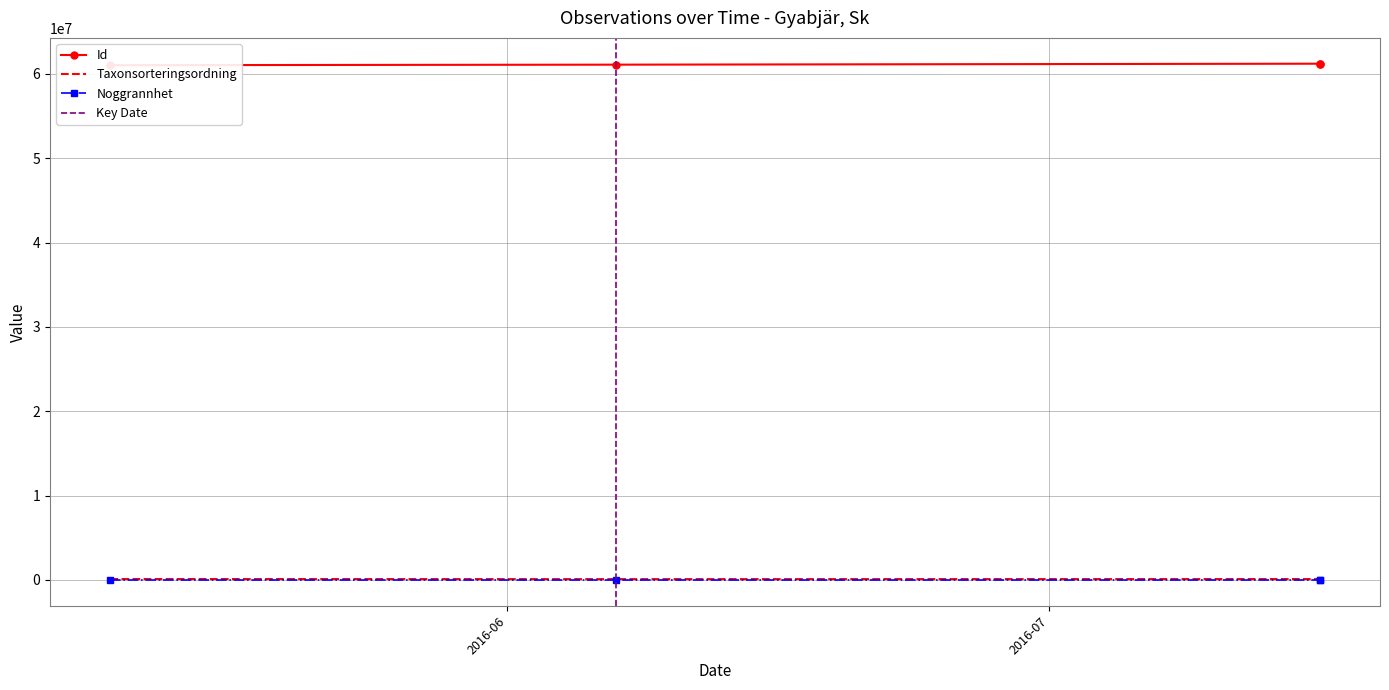

True or false: Taxonsorteringsordning and Id intersect in this chart.

False